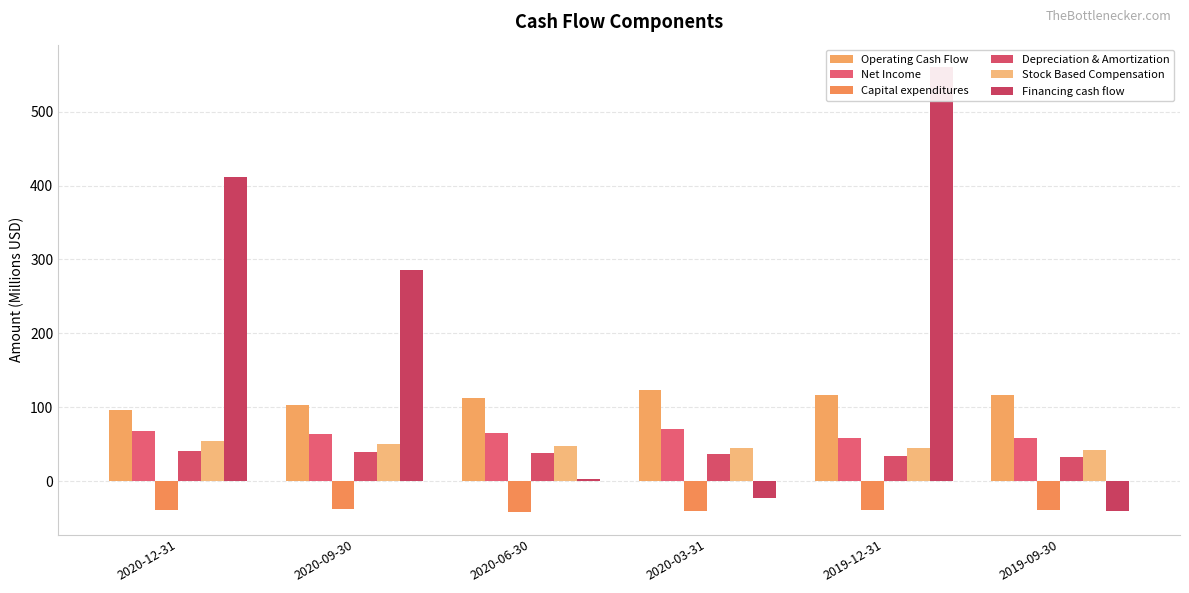

Rank the series at 2019-09-30 from lowest to highest value.

Financing cash flow, Capital expenditures, Depreciation & Amortization, Stock Based Compensation, Net Income, Operating Cash Flow